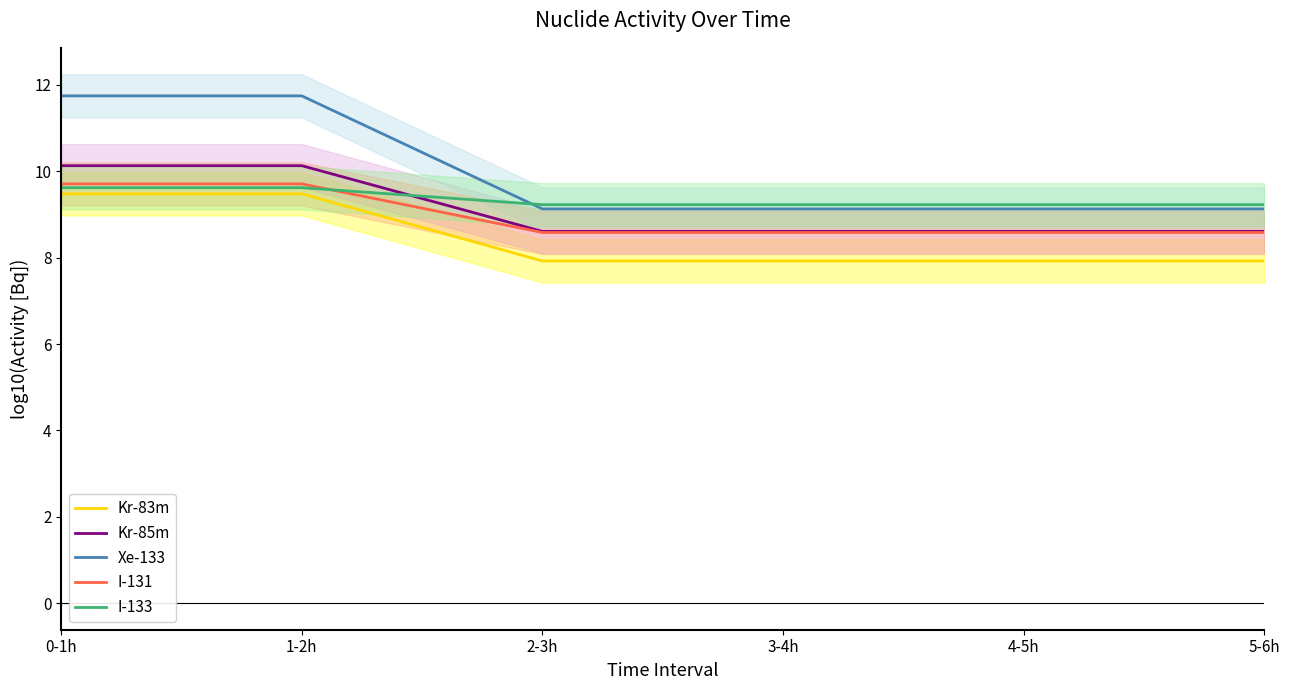

Where is Kr-83m nearest to the value 8?

2-3h